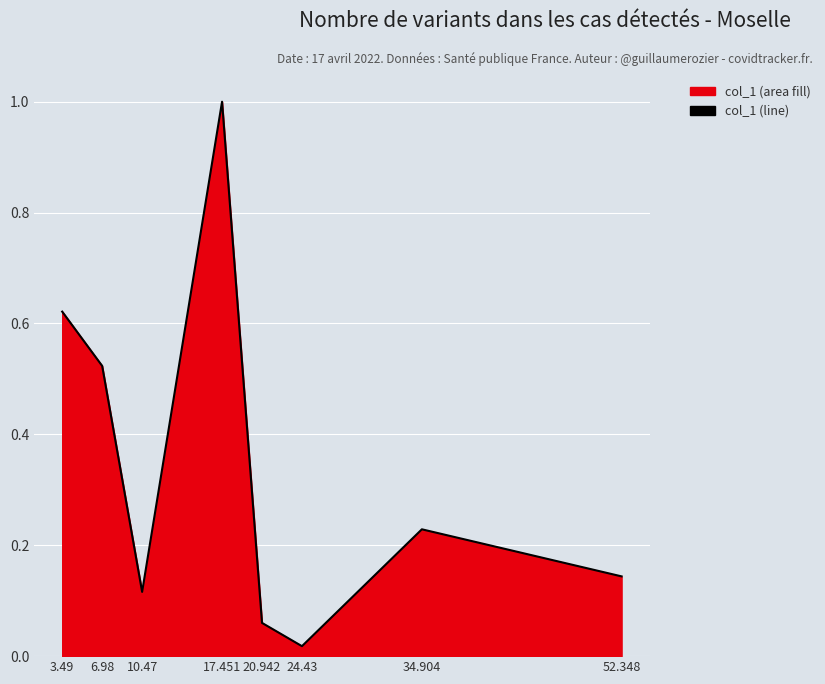

The chart shows a value of 0.5 at 17.451. True or false?

False